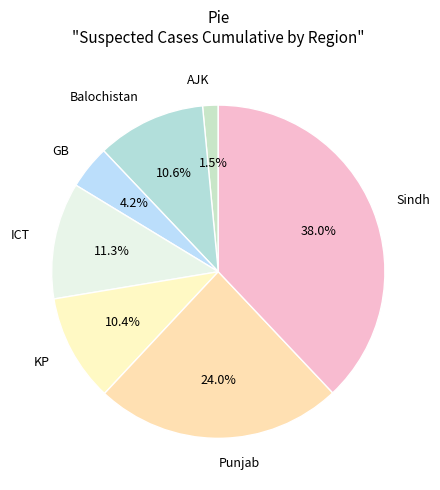

Do GB and Balochistan together represent more than half of the pie?

No